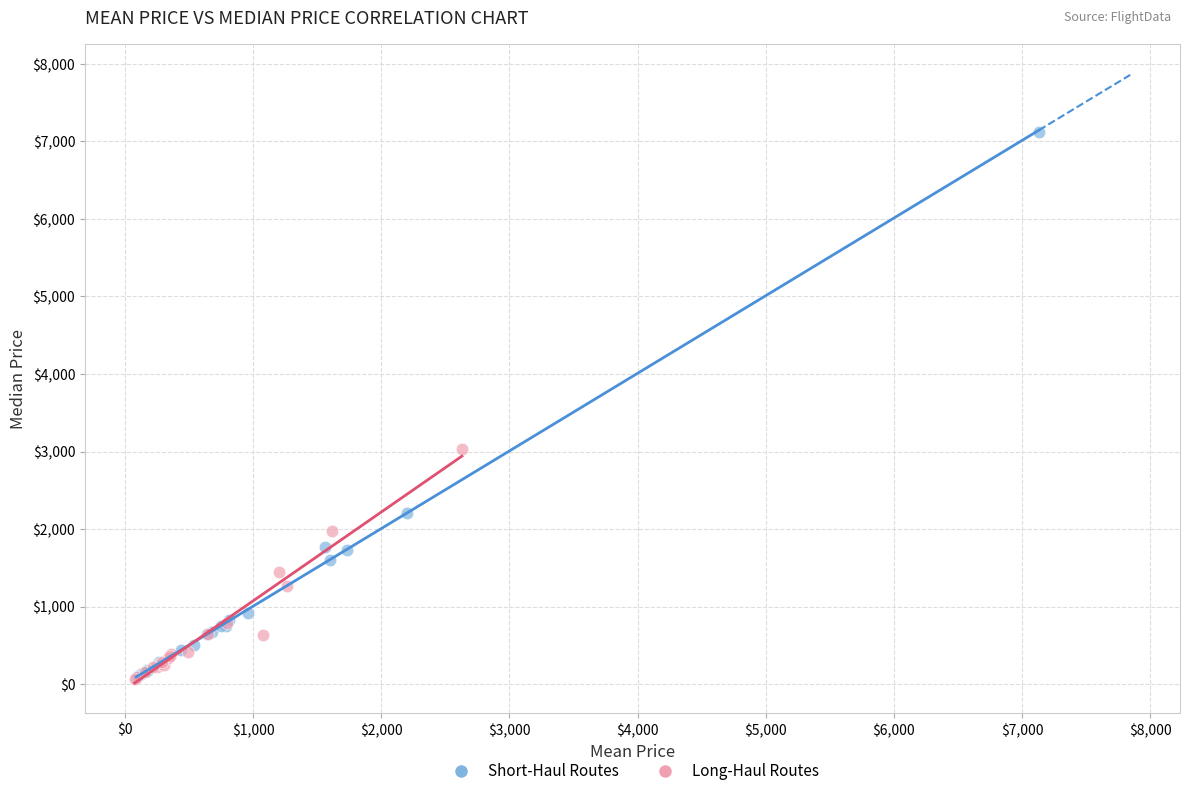

Which series reaches the maximum Y coordinate?

Short-Haul Routes